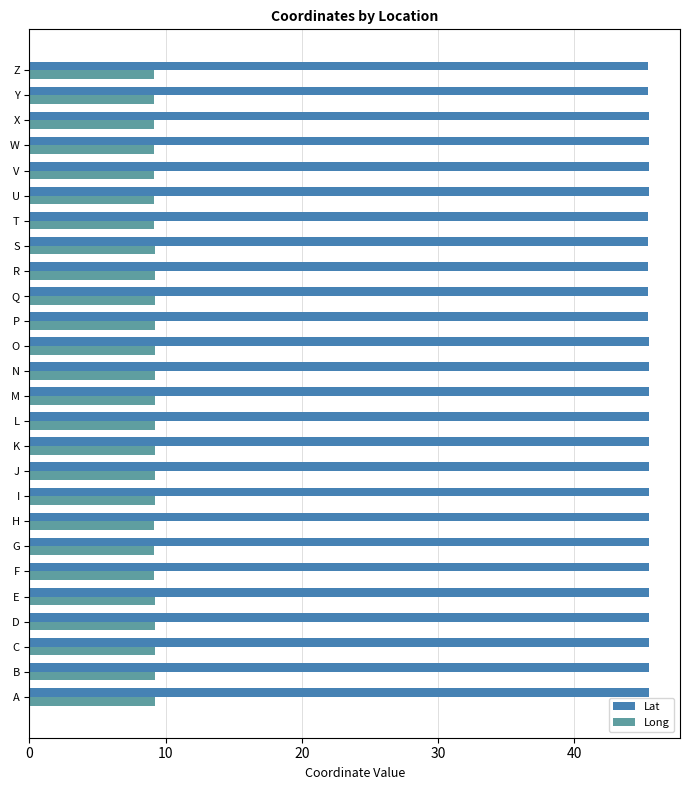

At how many categories does at least one series exceed 30?

26